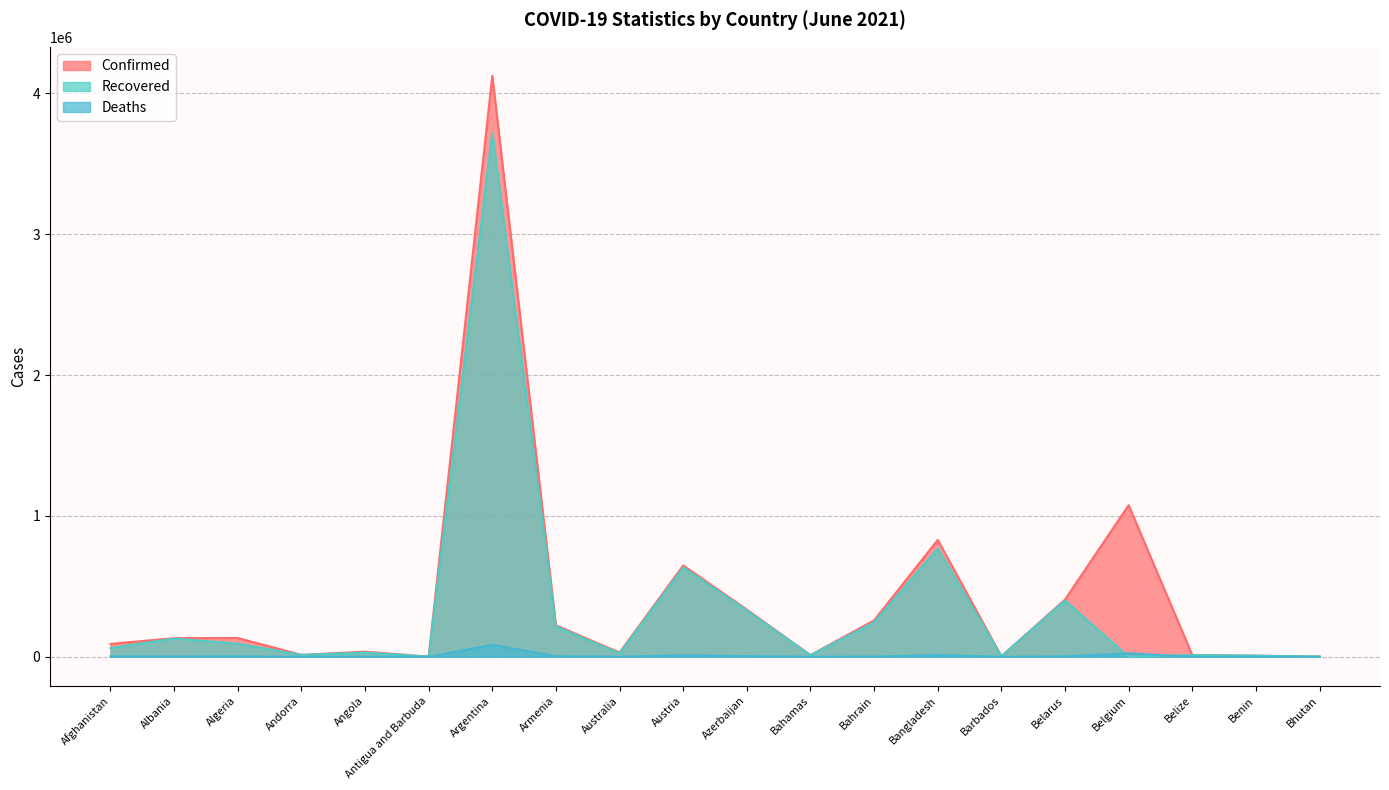

Where does the Confirmed series first go above 132461?

Algeria